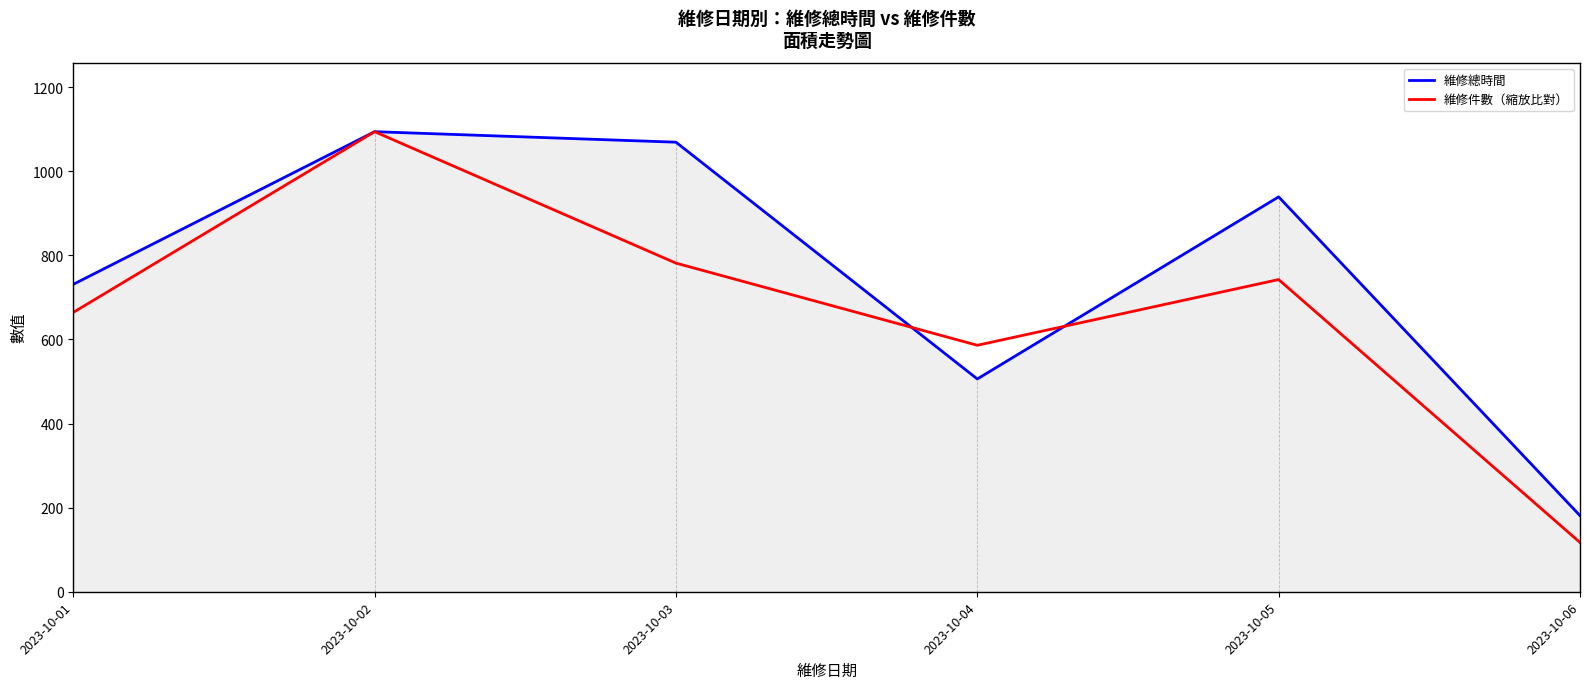

Reading right to left, list all the values displayed in this chart.

維修總時間: 181.0	939.0	506.0	1069.0	1094.0	731.0
維修件數（縮放比對）: 117.2	742.4	586.1	781.4	1094.0	664.2